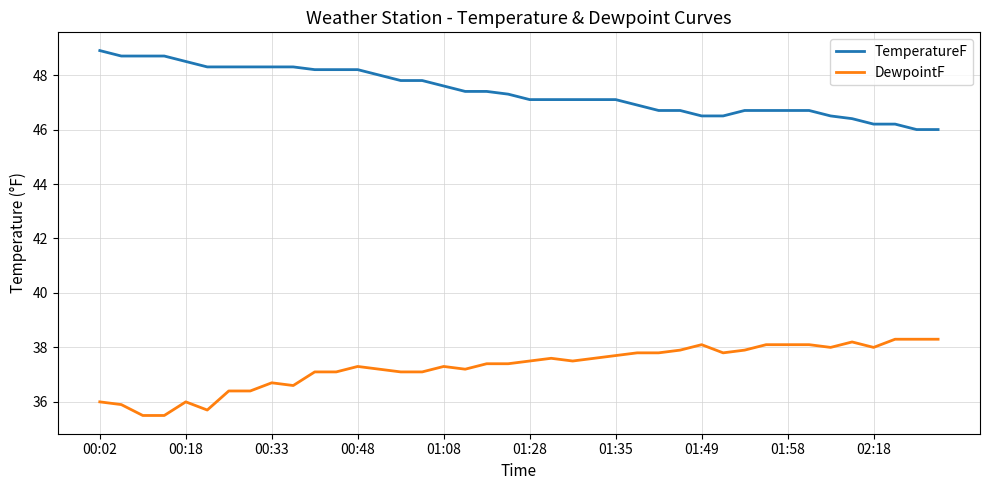

Count the number of data series in this chart.

2